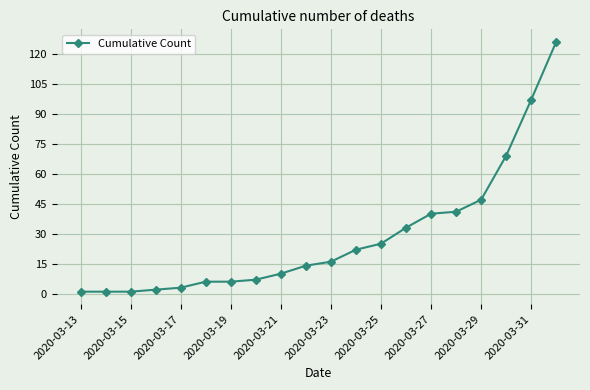

Reading left to right, extract all data points from this chart.

1	1	1	2	3	6	6	7	10	14	16	22	25	33	40	41	47	69	97	126